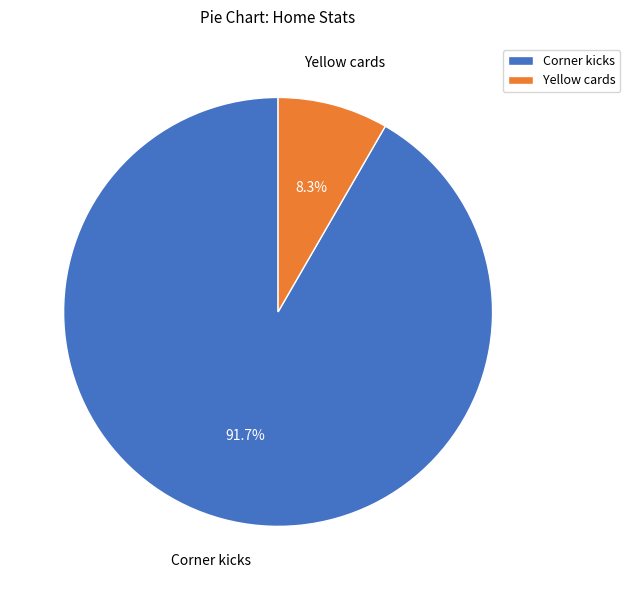

Count the number of slices in the pie.

2